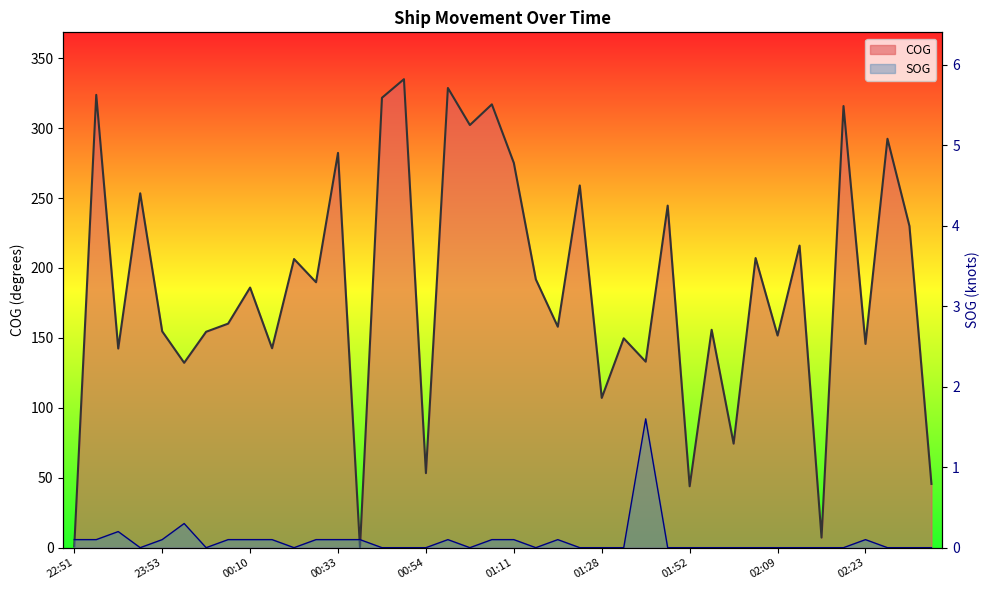

What are all the series names shown in the legend?

SOG, COG